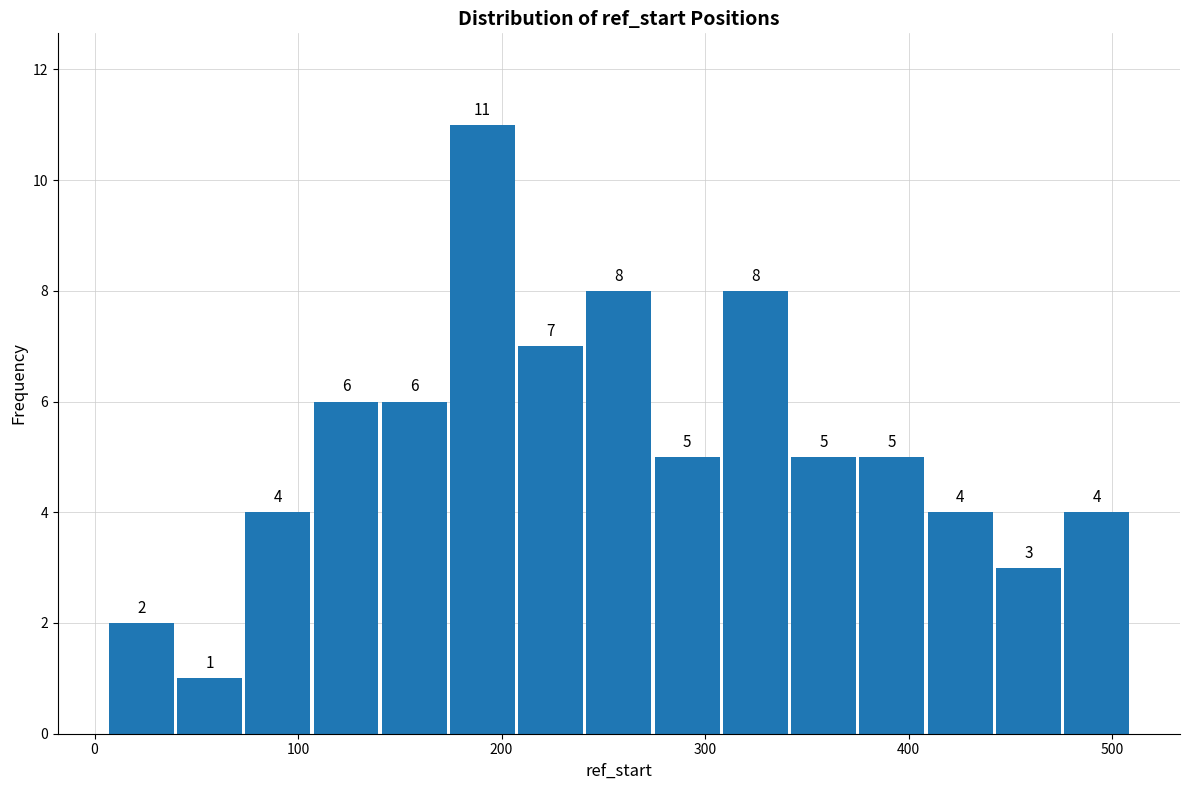

Read against the x-axis, roughly where is the centre of the tallest bar?

190